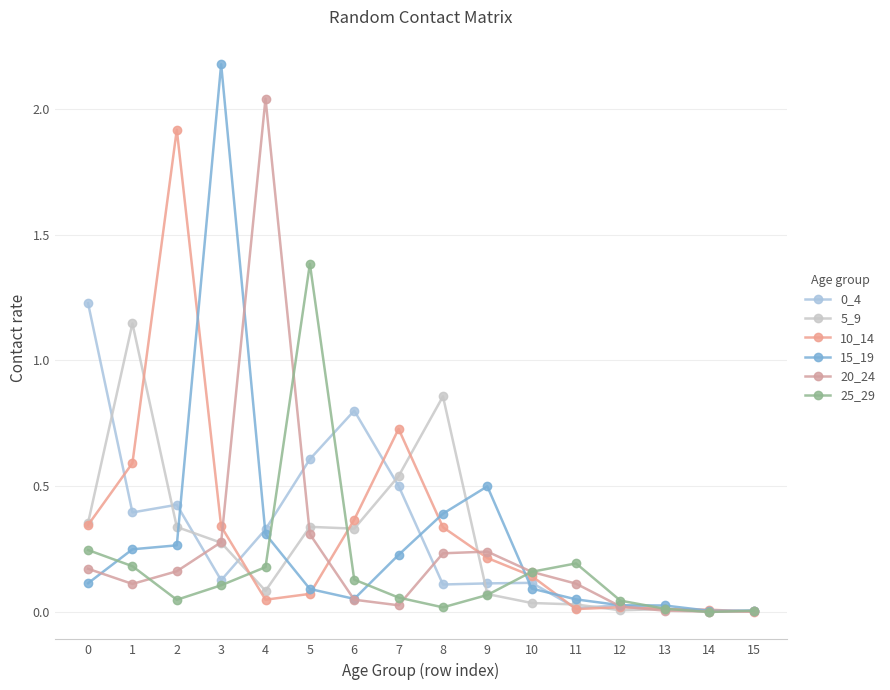

Reading left to right, transcribe all the data shown in this chart.

0_4: 0=1.2	1=0.4	2=0.4	3=0.1	4=0.3	5=0.6	6=0.8	7=0.5	8=0.1	9=0.1	10=0.1	11=0.0	12=0.0	13=0.0	14=0.0	15=0.0
5_9: 0=0.4	1=1.1	2=0.3	3=0.3	4=0.1	5=0.3	6=0.3	7=0.5	8=0.9	9=0.1	10=0.0	11=0.0	12=0.0	13=0.0	14=0.0	15=0.0
10_14: 0=0.3	1=0.6	2=1.9	3=0.3	4=0.0	5=0.1	6=0.4	7=0.7	8=0.3	9=0.2	10=0.1	11=0.0	12=0.0	13=0.0	14=0.0	15=0.0
15_19: 0=0.1	1=0.2	2=0.3	3=2.2	4=0.3	5=0.1	6=0.1	7=0.2	8=0.4	9=0.5	10=0.1	11=0.1	12=0.0	13=0.0	14=0.0	15=0.0
20_24: 0=0.2	1=0.1	2=0.2	3=0.3	4=2.0	5=0.3	6=0.0	7=0.0	8=0.2	9=0.2	10=0.2	11=0.1	12=0.0	13=0.0	14=0.0	15=0.0
25_29: 0=0.2	1=0.2	2=0.0	3=0.1	4=0.2	5=1.4	6=0.1	7=0.1	8=0.0	9=0.1	10=0.2	11=0.2	12=0.0	13=0.0	14=0.0	15=0.0